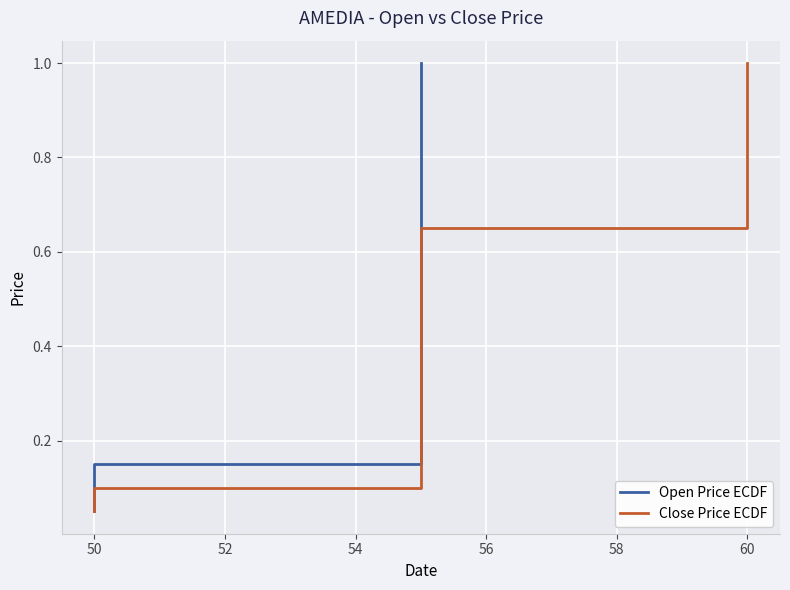

What are all the series names shown in the legend?

Open Price ECDF, Close Price ECDF